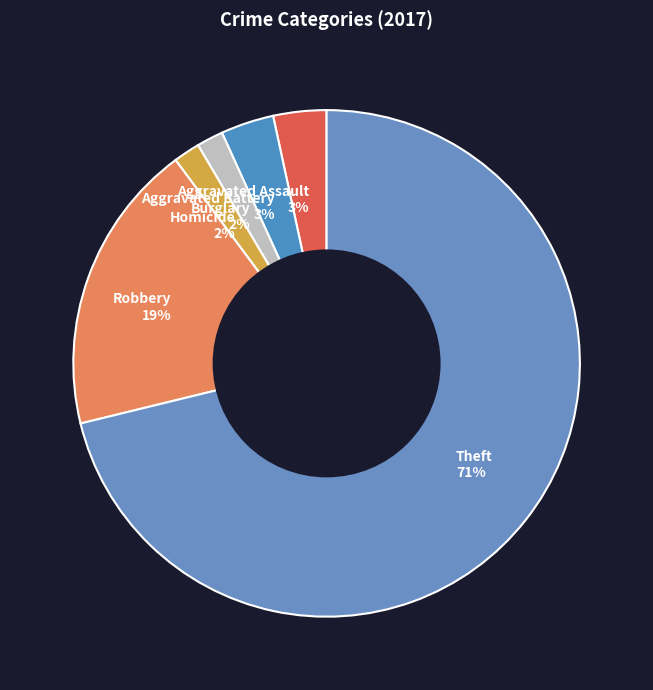

To the nearest percent, what is the average slice percentage?

17%